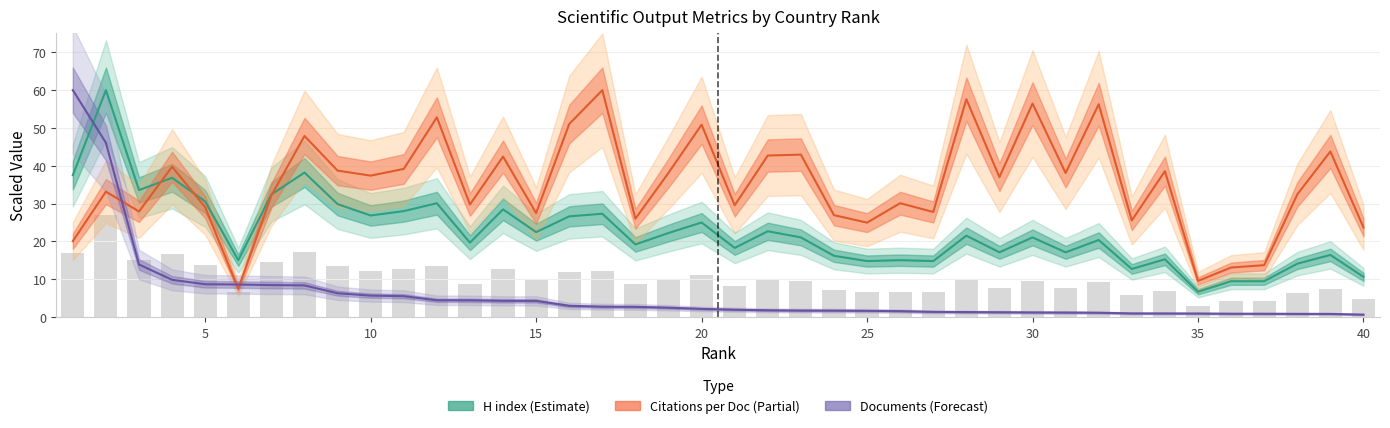

What is the average value of the Documents (Forecast) series?

5.9